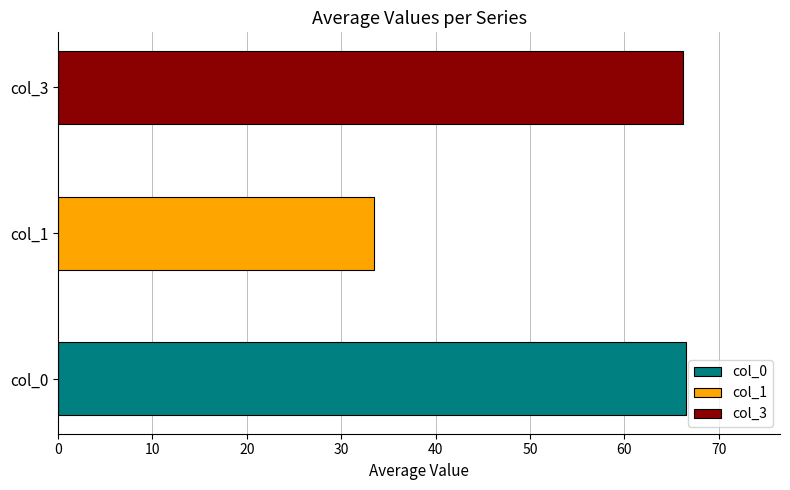

The chart shows a value of 66.2 at col_3. True or false?

True